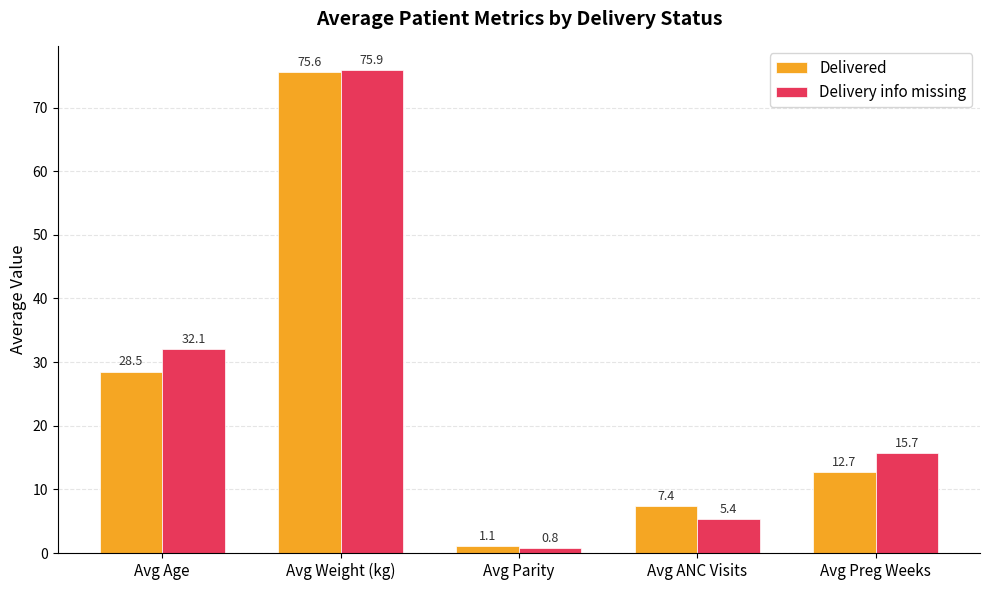

What is the label of the 4th bar from the left?

Avg ANC Visits